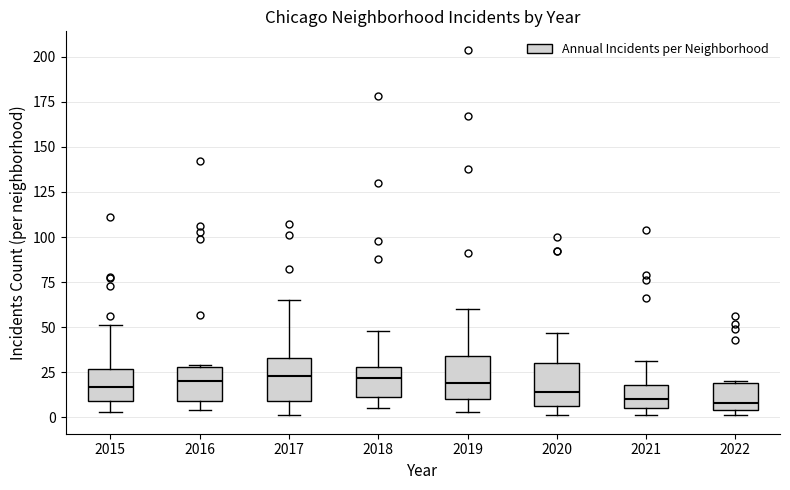

Where is the lower edge of the box at x = 2021 on the y-axis? The values are not printed on the chart, so give them approximately, as read against the axis.

5